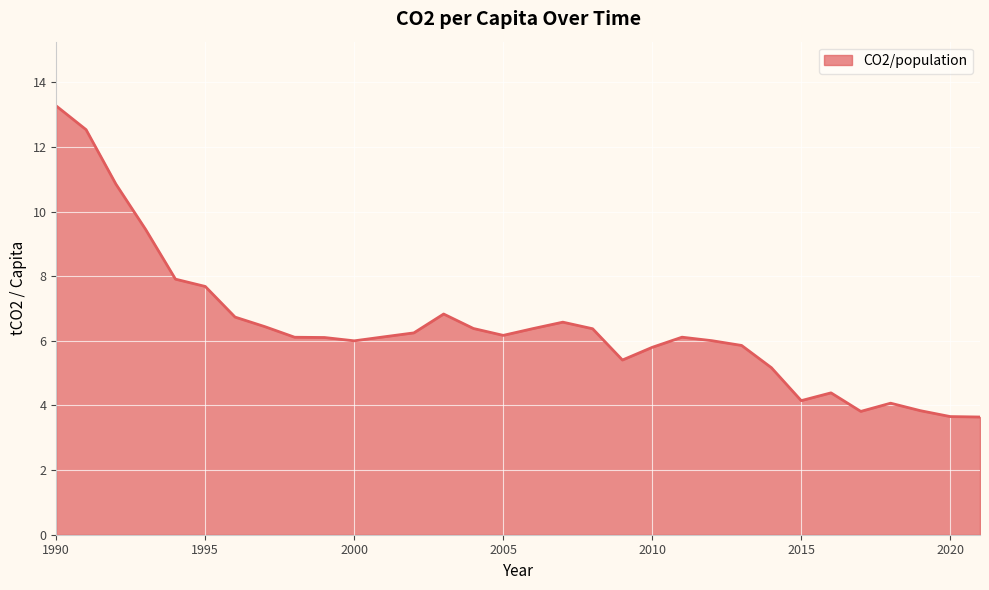

How many lines are shown in the chart?

1